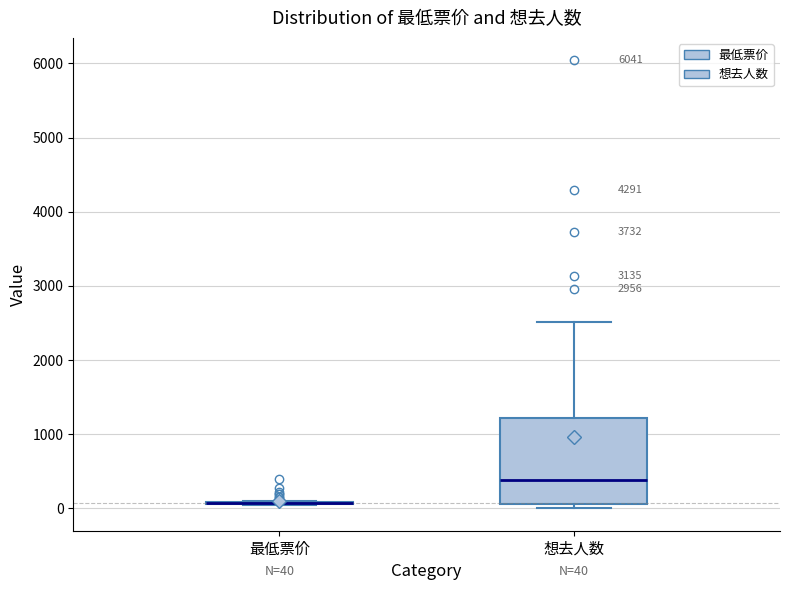

Comparing the boxes themselves (not the whiskers), which one is the tallest?

想去人数